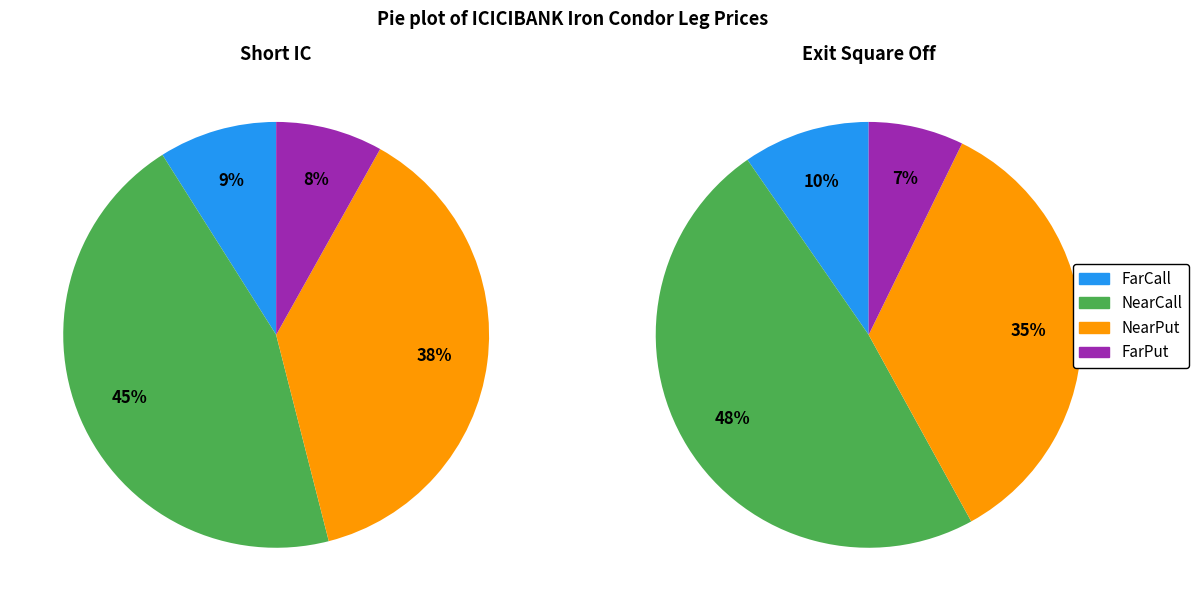

Count the number of slices in the pie.

4